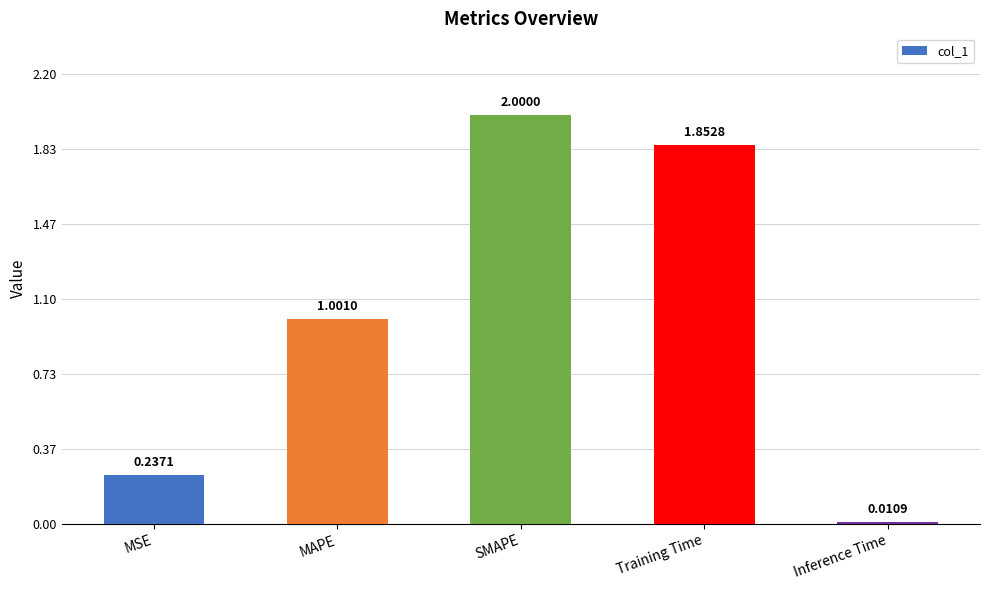

What is the label of the 1st bar from the left?

MSE